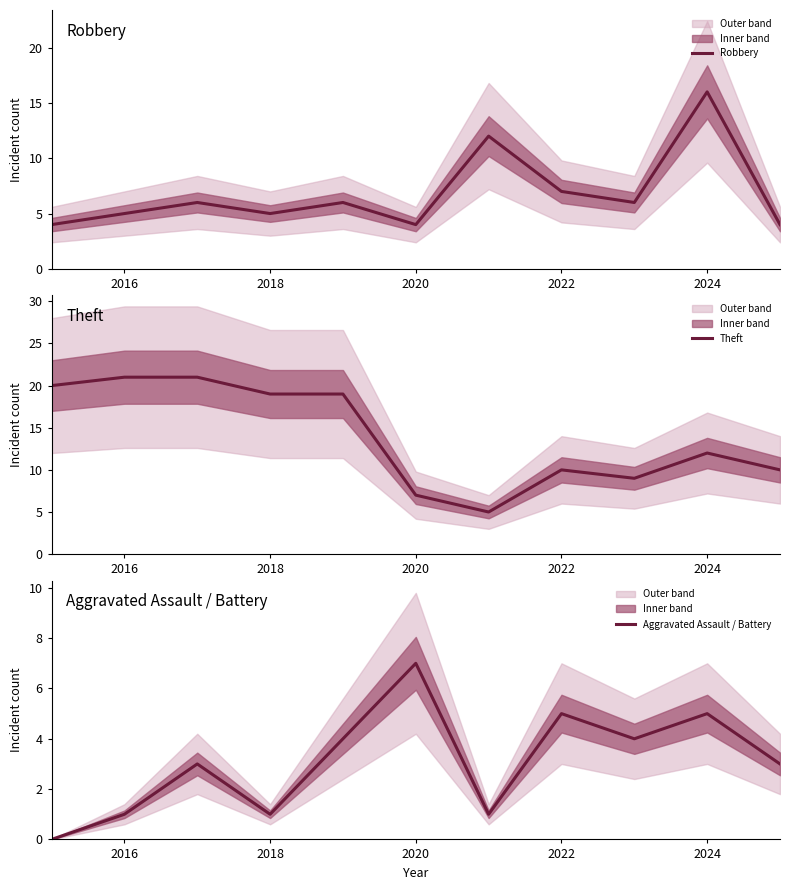

Does the chart have visible grid lines?

No